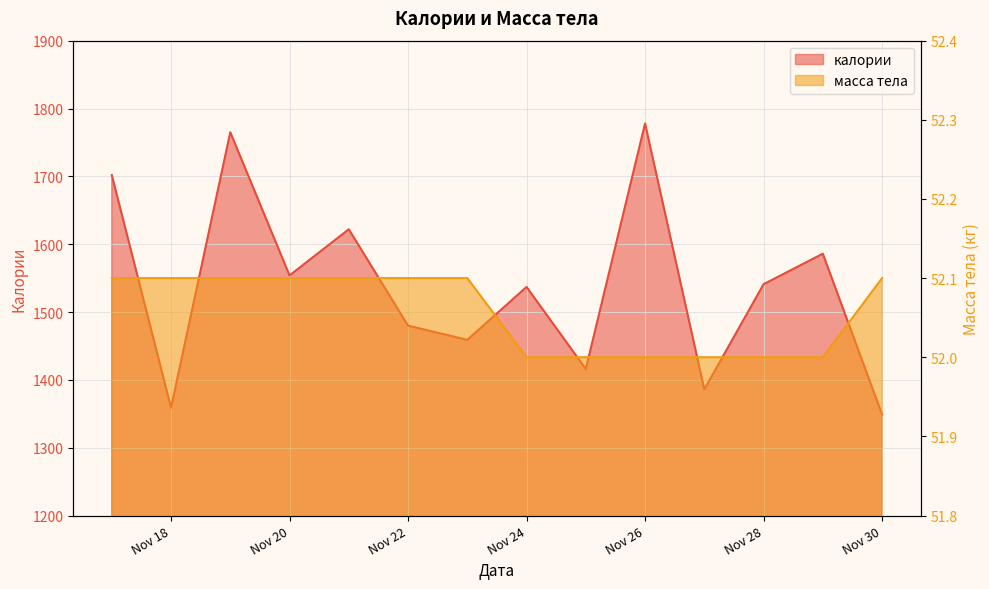

Is the value of калории at Nov 22 greater than the value of масса тела at Nov 22?

Yes